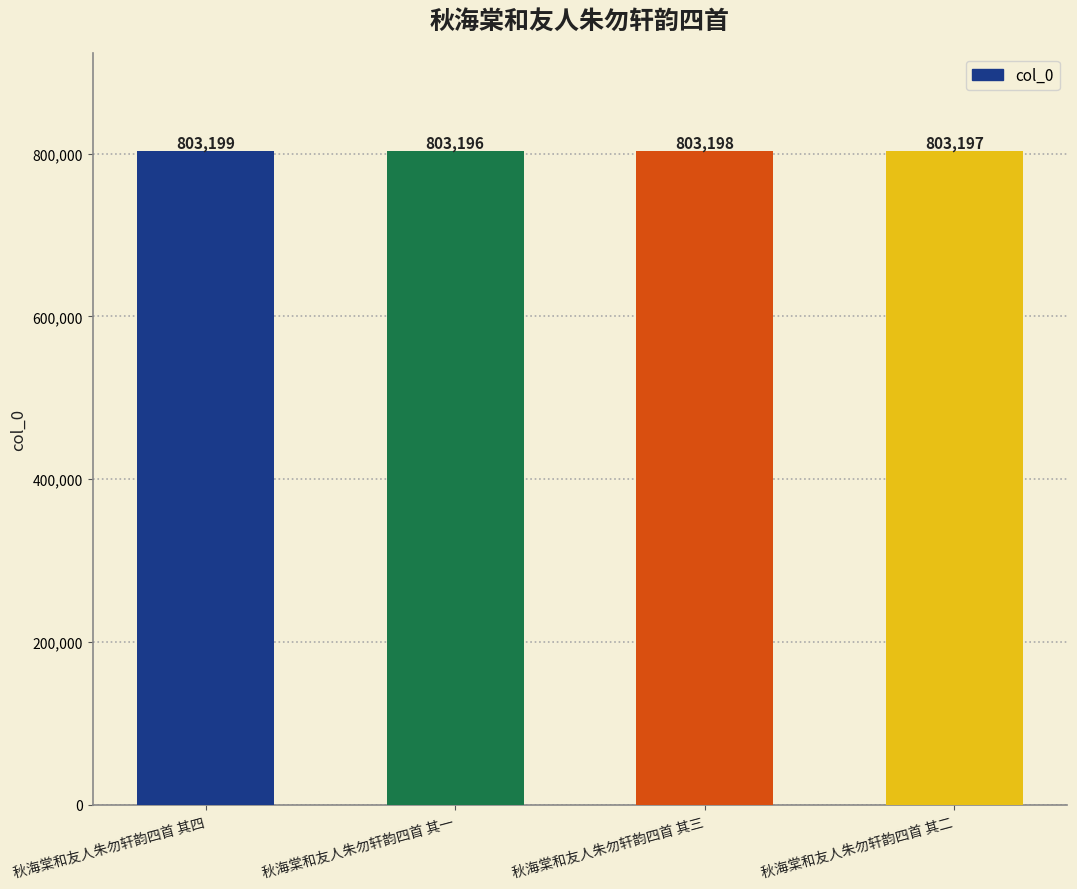

Which label corresponds to the smallest value in the chart?

秋海棠和友人朱勿轩韵四首 其一